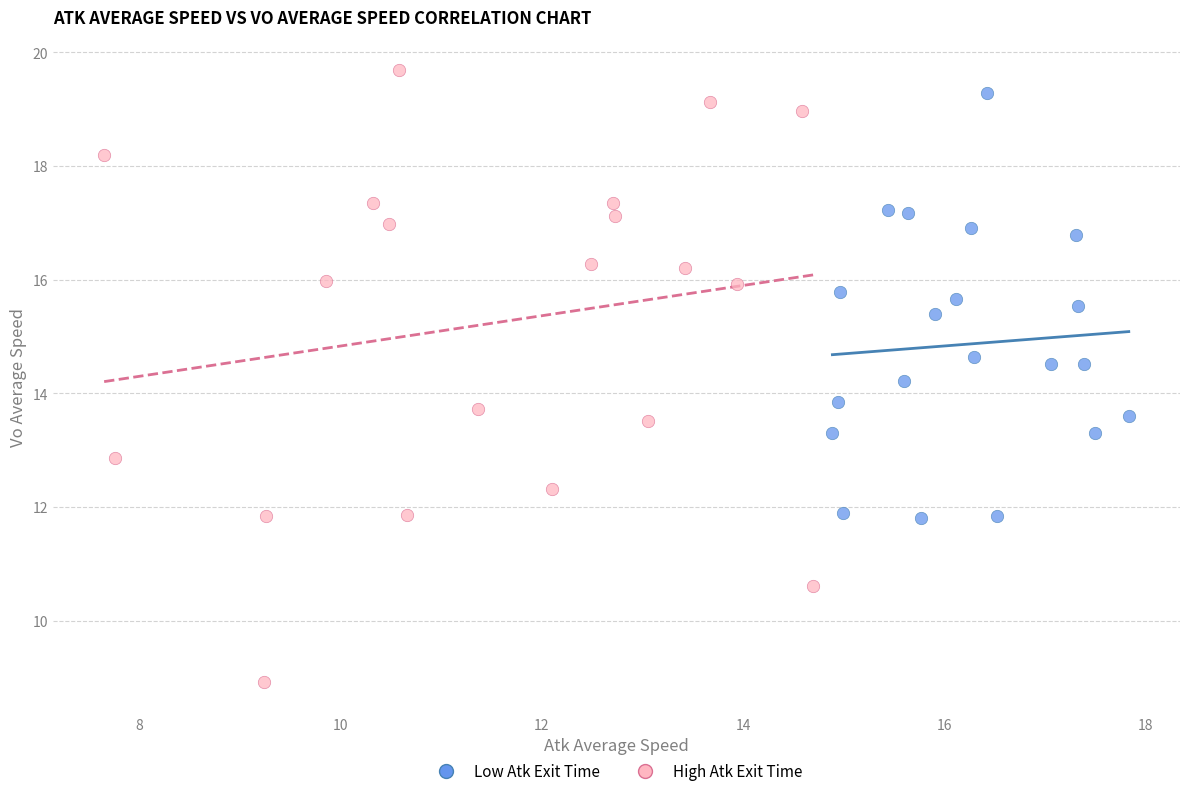

Which series reaches the maximum Y coordinate?

High Atk Exit Time